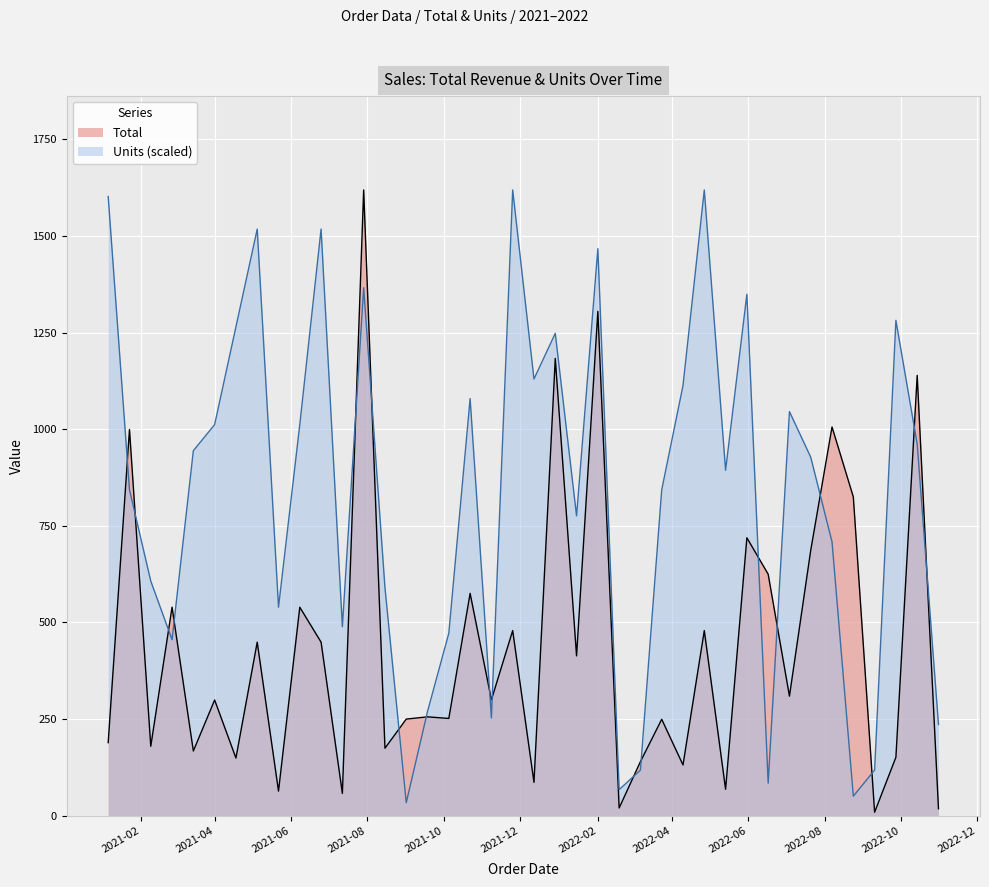

What are all the series names shown in the legend?

Total, Units (scaled)